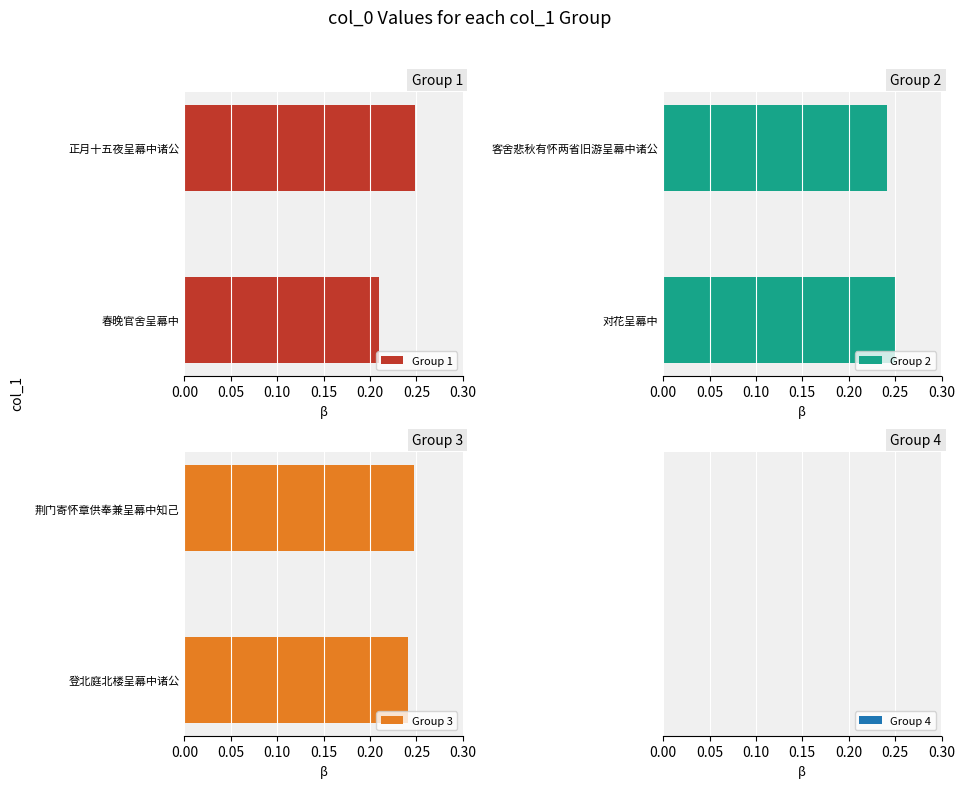

At which label does Group 1 reach its minimum?

春晚官舍呈幕中